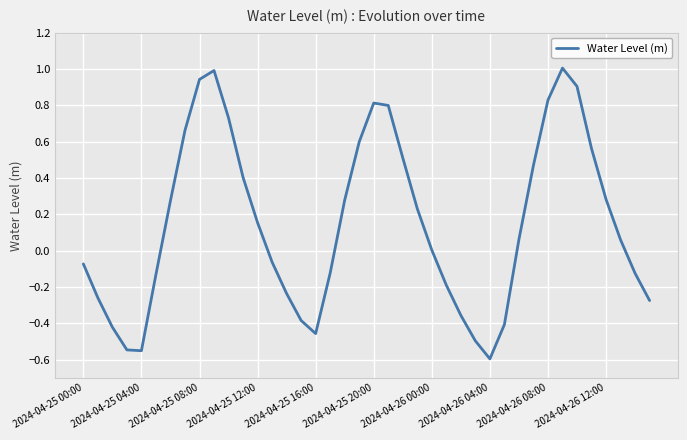

What is the difference between the second highest and second lowest values?

1.5